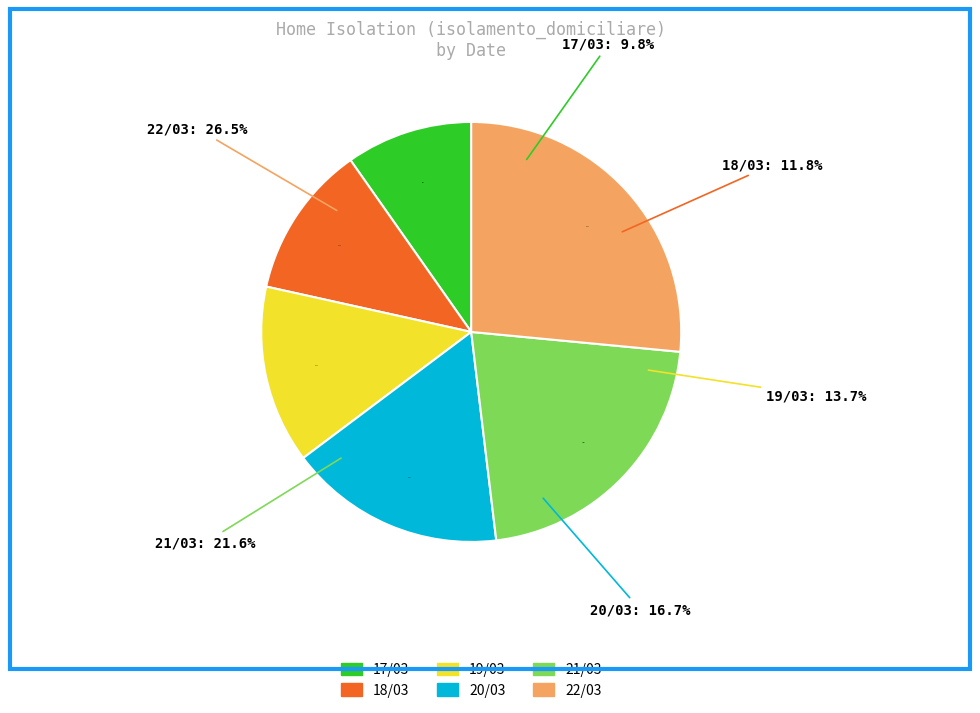

The 22/03 slice represents 4% of the pie. True or false?

False